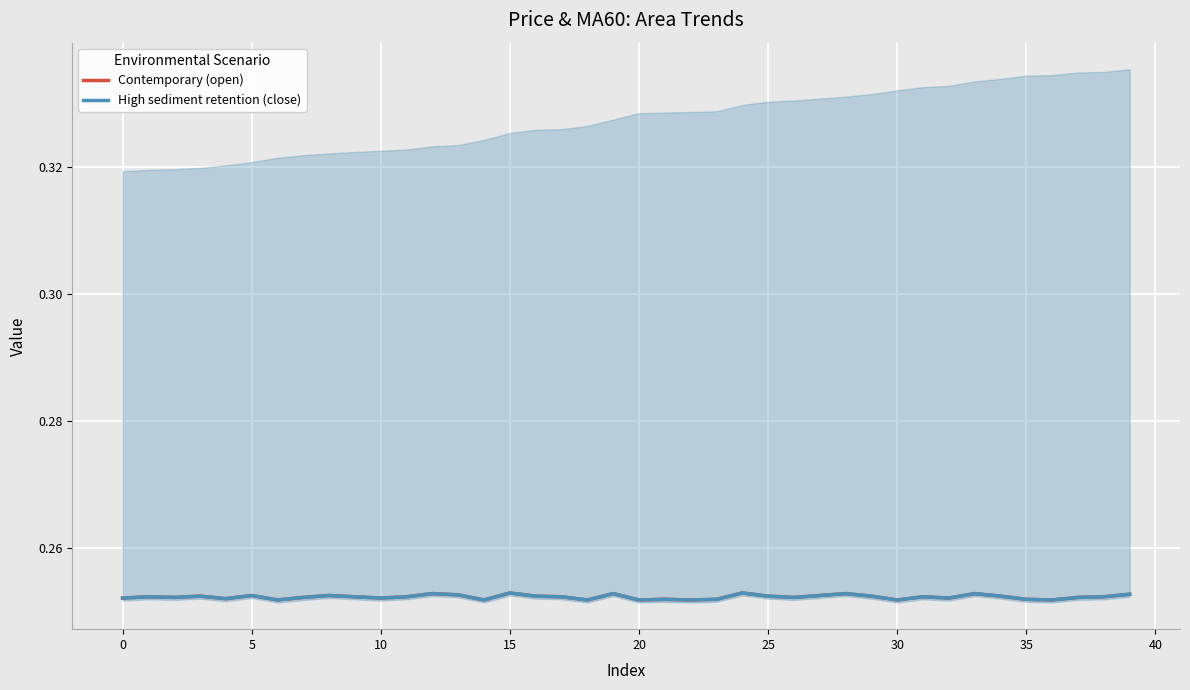

How many Contemporary (open) values are between 0 and 1?

40